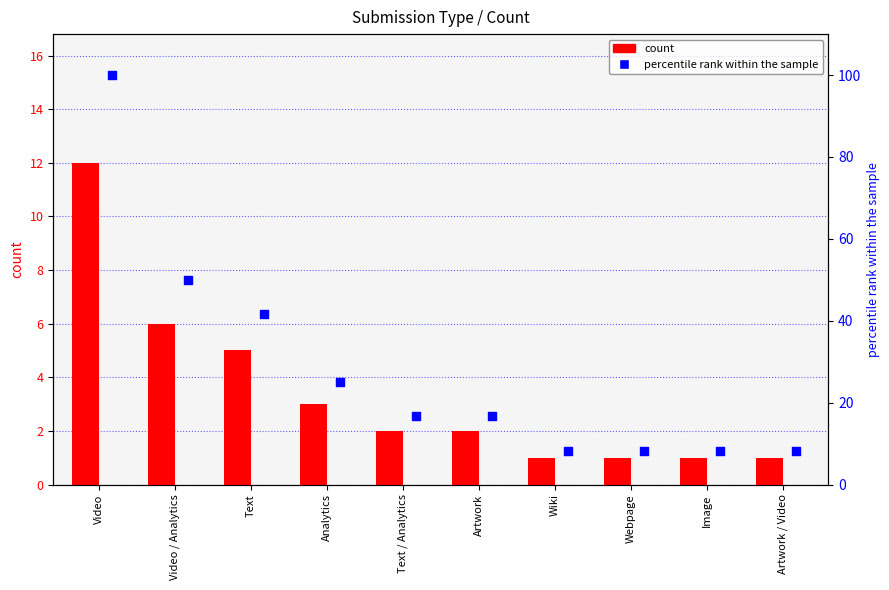

Which series reaches the maximum Y coordinate?

percentile rank within the sample